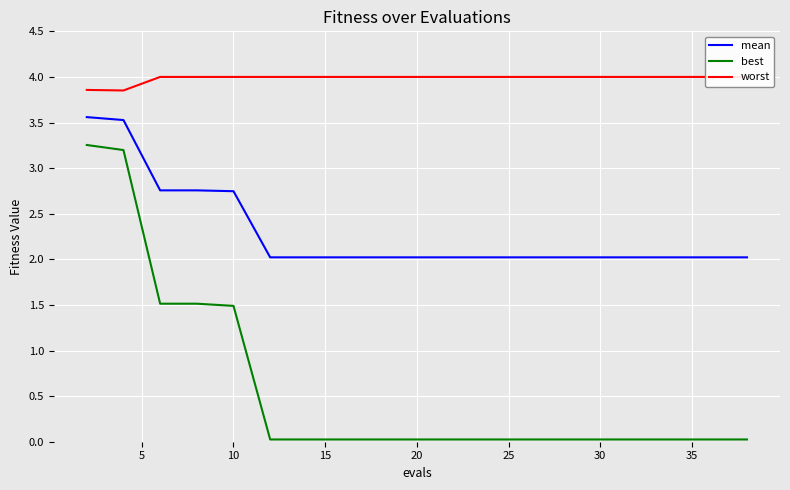

True or false: best and mean cross at least once.

False